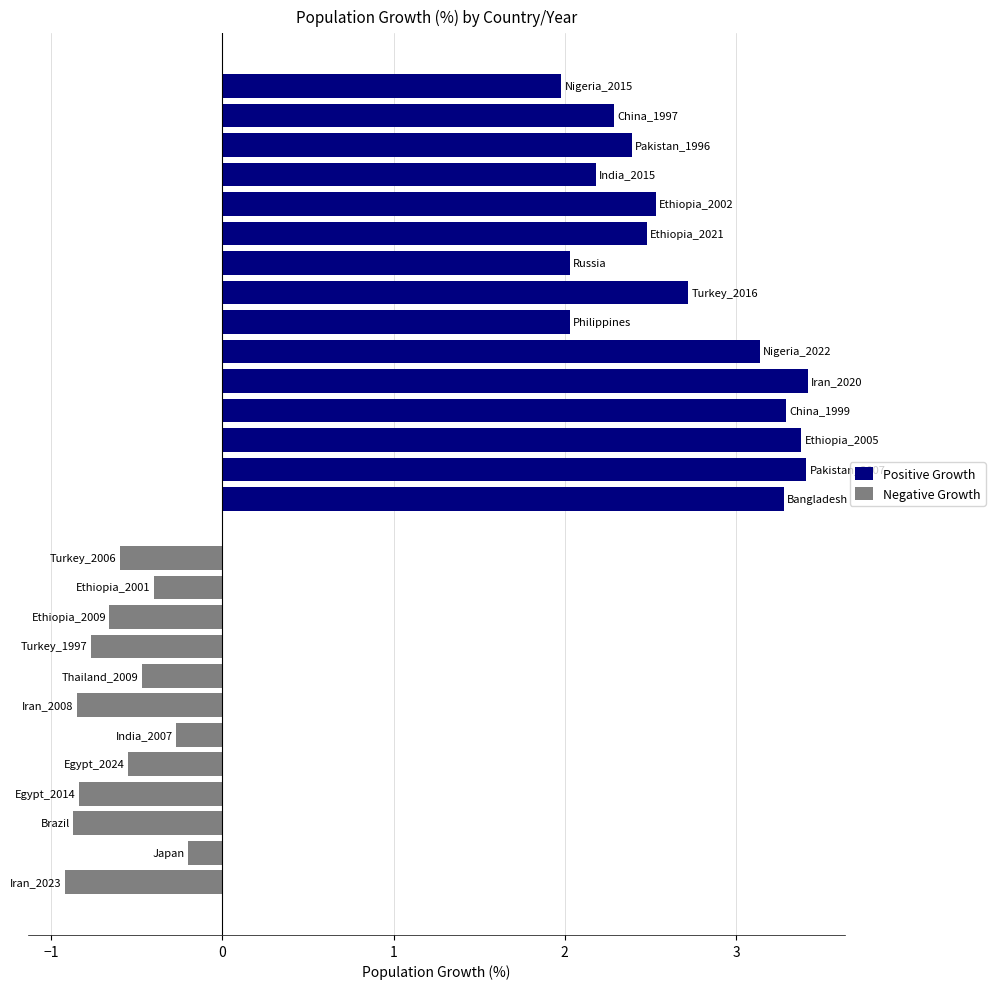

What is the average value of the Positive Growth series?

2.7